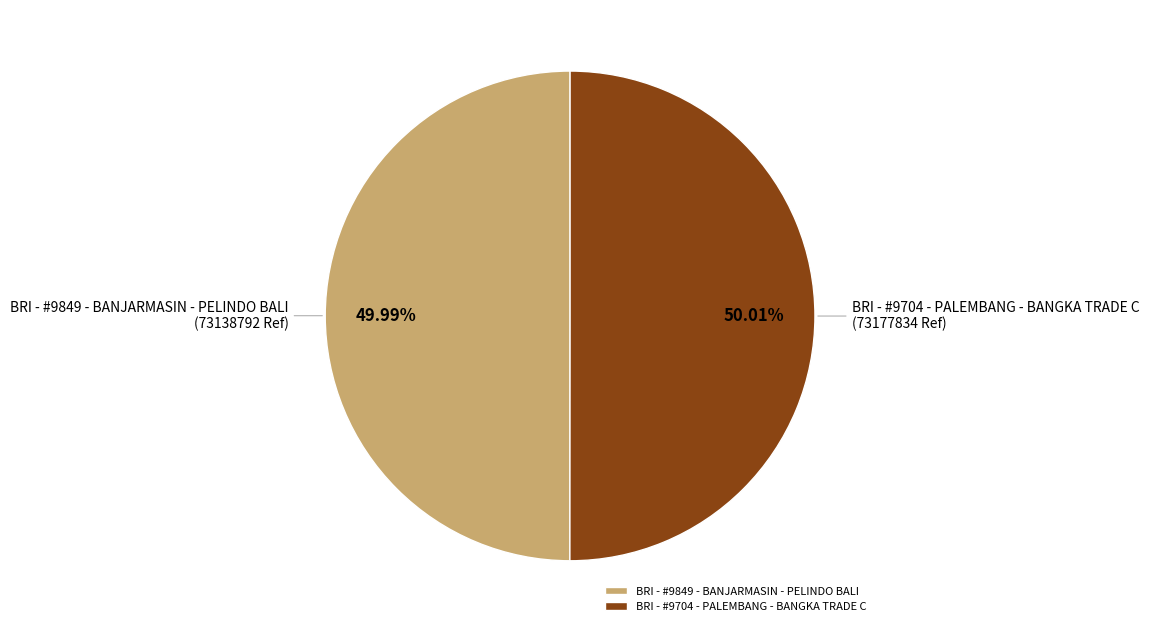

To the nearest percent, what is the combined percentage of BRI - #9704 - PALEMBANG - BANGKA TRADE C and BRI - #9849 - BANJARMASIN - PELINDO BALI?

100%